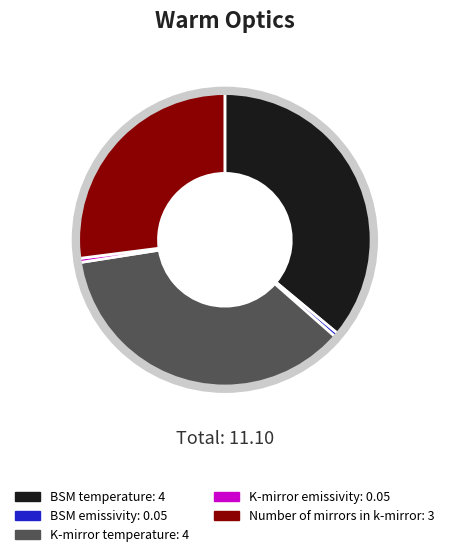

Is there any slice that represents more than half of the pie?

No